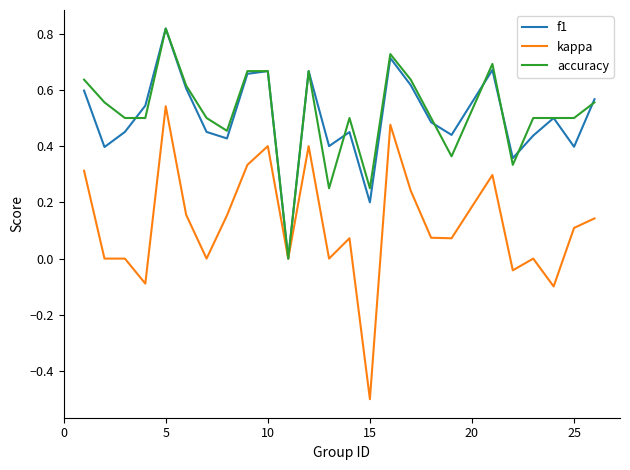

What is the minimum value shown in the chart?

-0.5